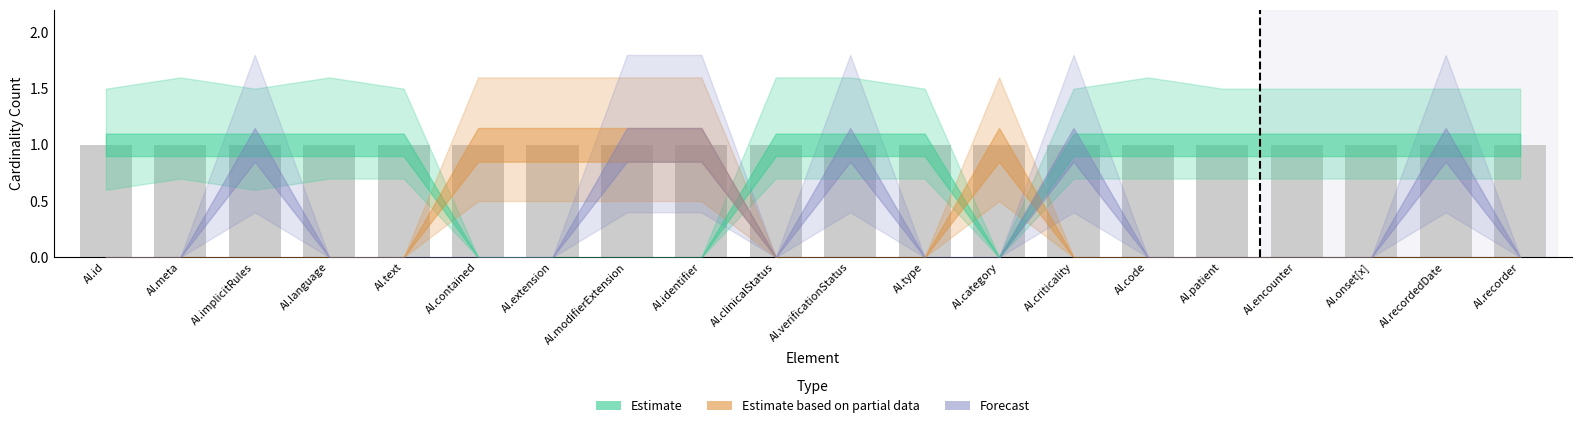

Which series has the largest total across all categories?

Estimate